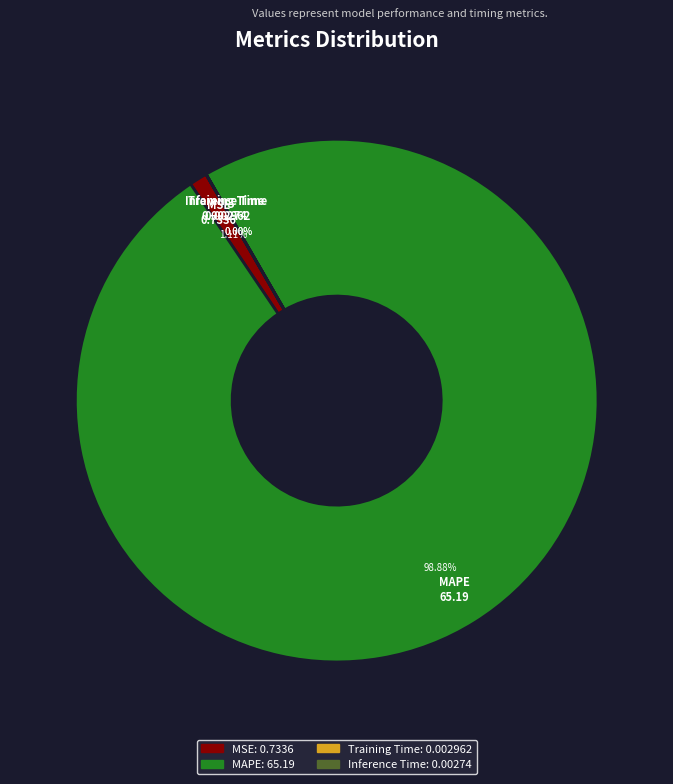

Is there a majority slice in this chart?

Yes